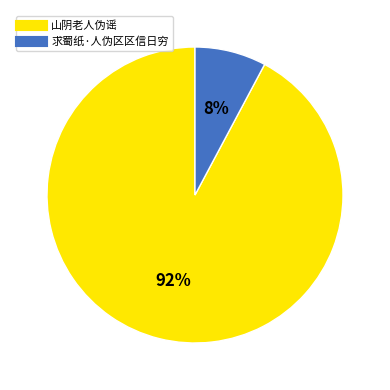

Which has a higher value, 山阴老人伪谣 or 求蜀纸·人伪区区信日穷?

山阴老人伪谣